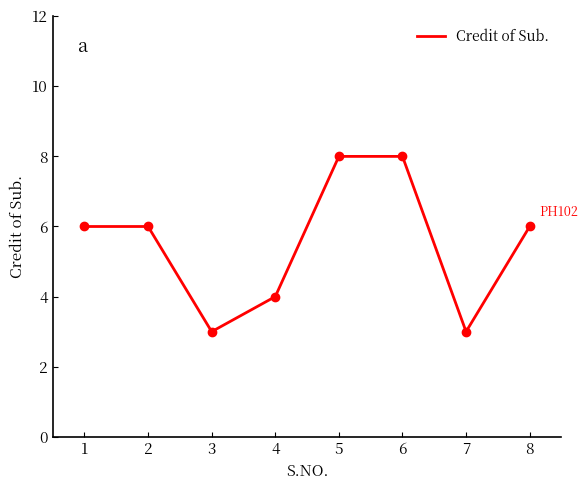

How many interior local valleys (lower than both neighbors) does the data have?

2